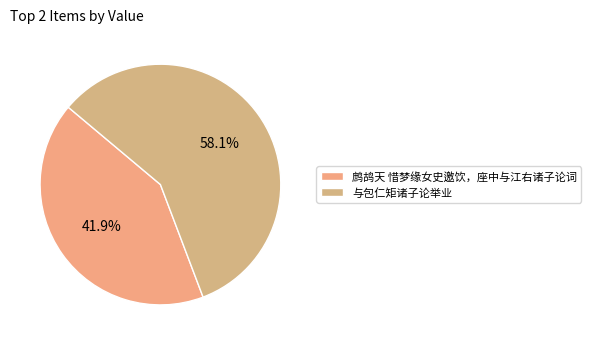

To the nearest percent, what percentage of the pie is 鹧鸪天 惜梦缘女史邀饮，座中与江右诸子论词?

42%